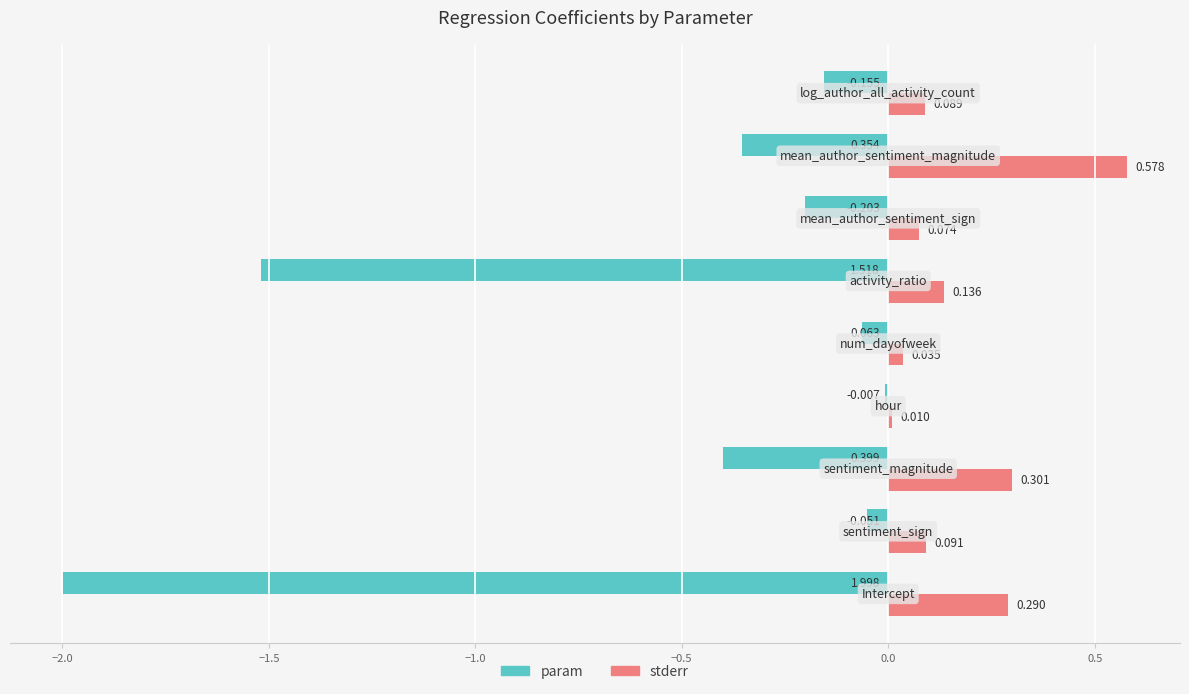

Which series has the largest total across all categories?

stderr